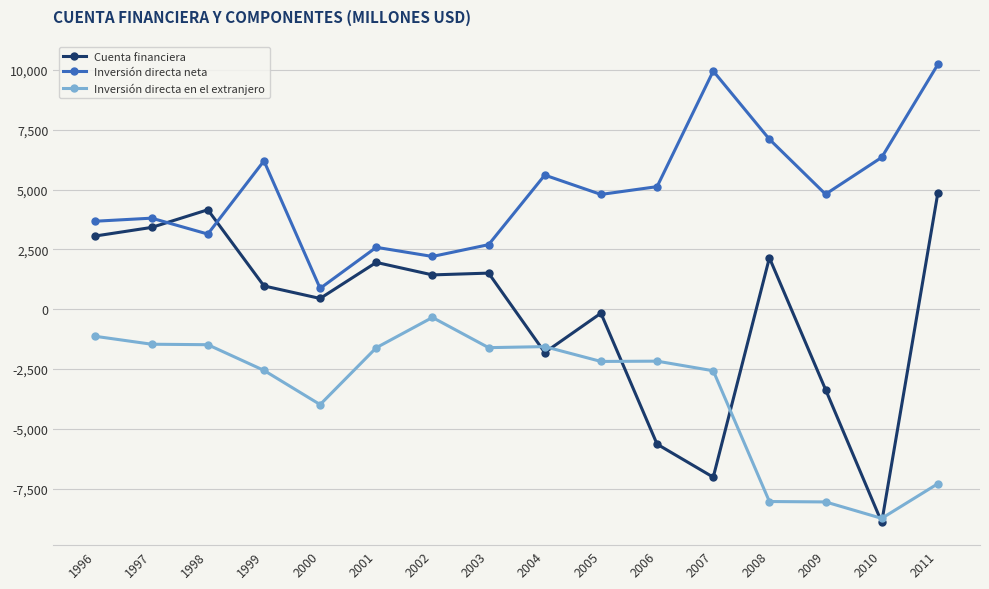

What is the value of the Inversión directa en el extranjero point at the 15th from the left?

-8745